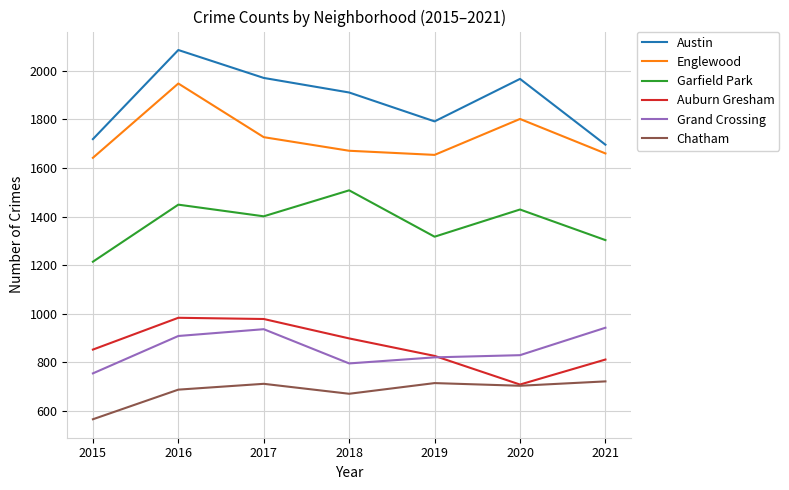

True or false: Austin and Auburn Gresham intersect in this chart.

False